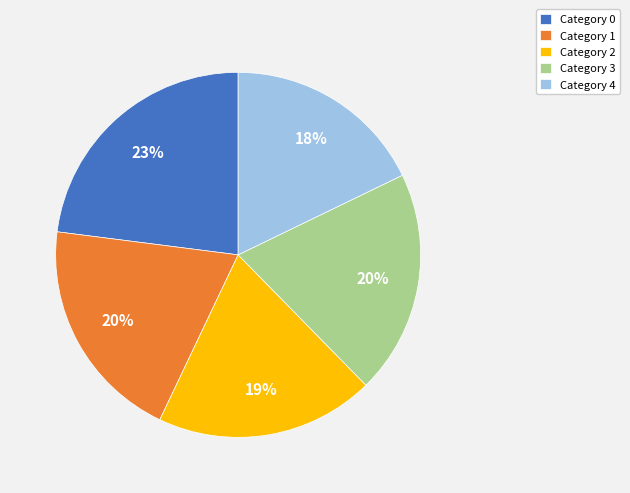

To the nearest percent, what is the average slice percentage?

20%